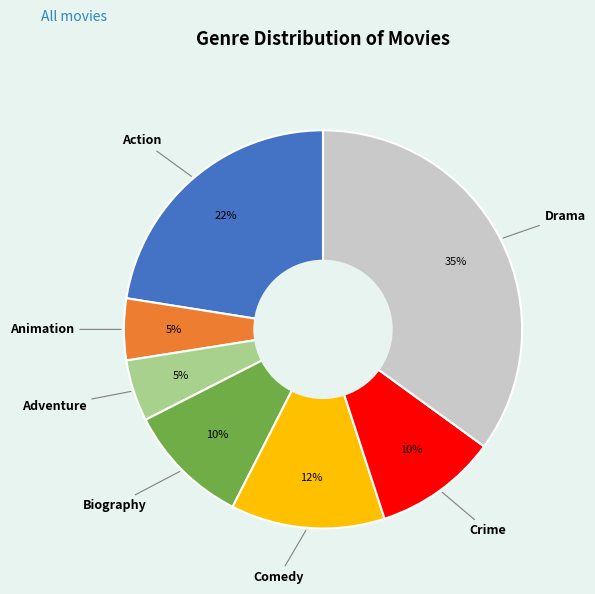

How many segments does this pie chart have?

7